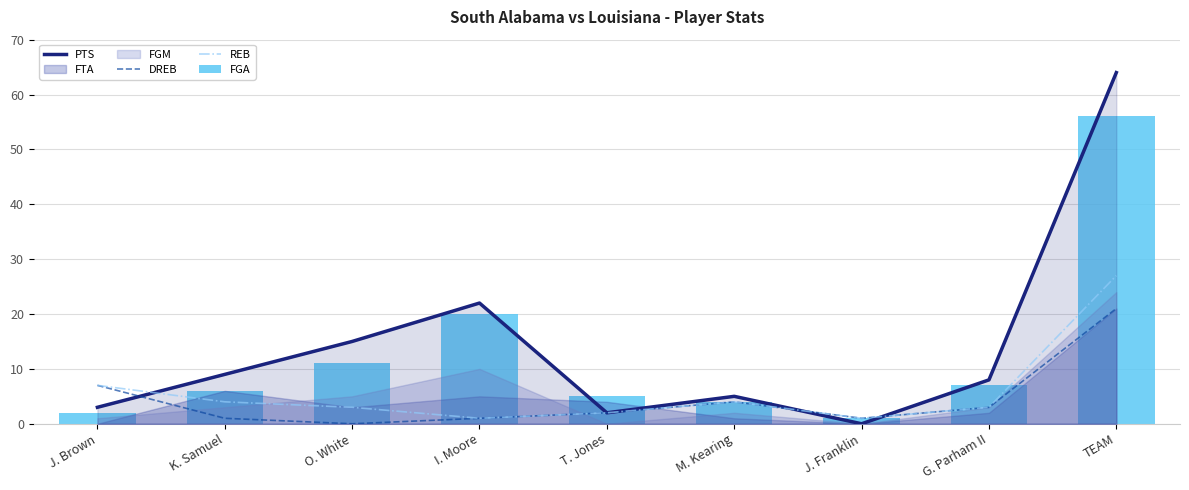

How many values in the PTS series are below 8?

4